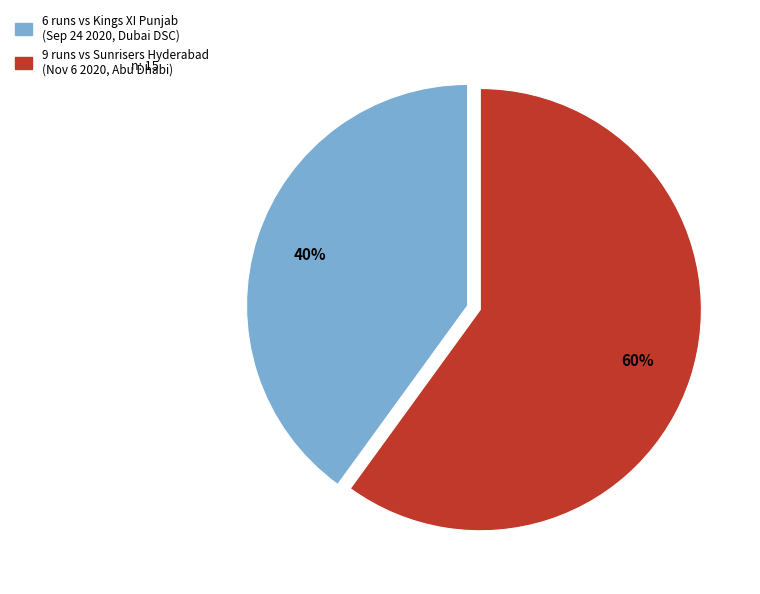

Does any single category account for the majority?

Yes